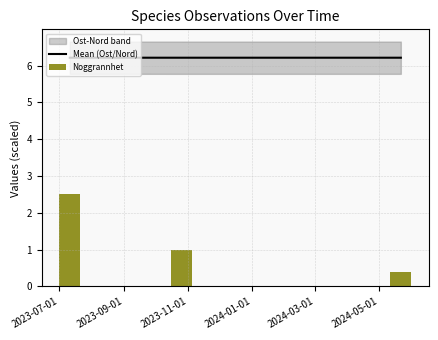

What is the maximum value for Mean (Ost/Nord)?

6.2